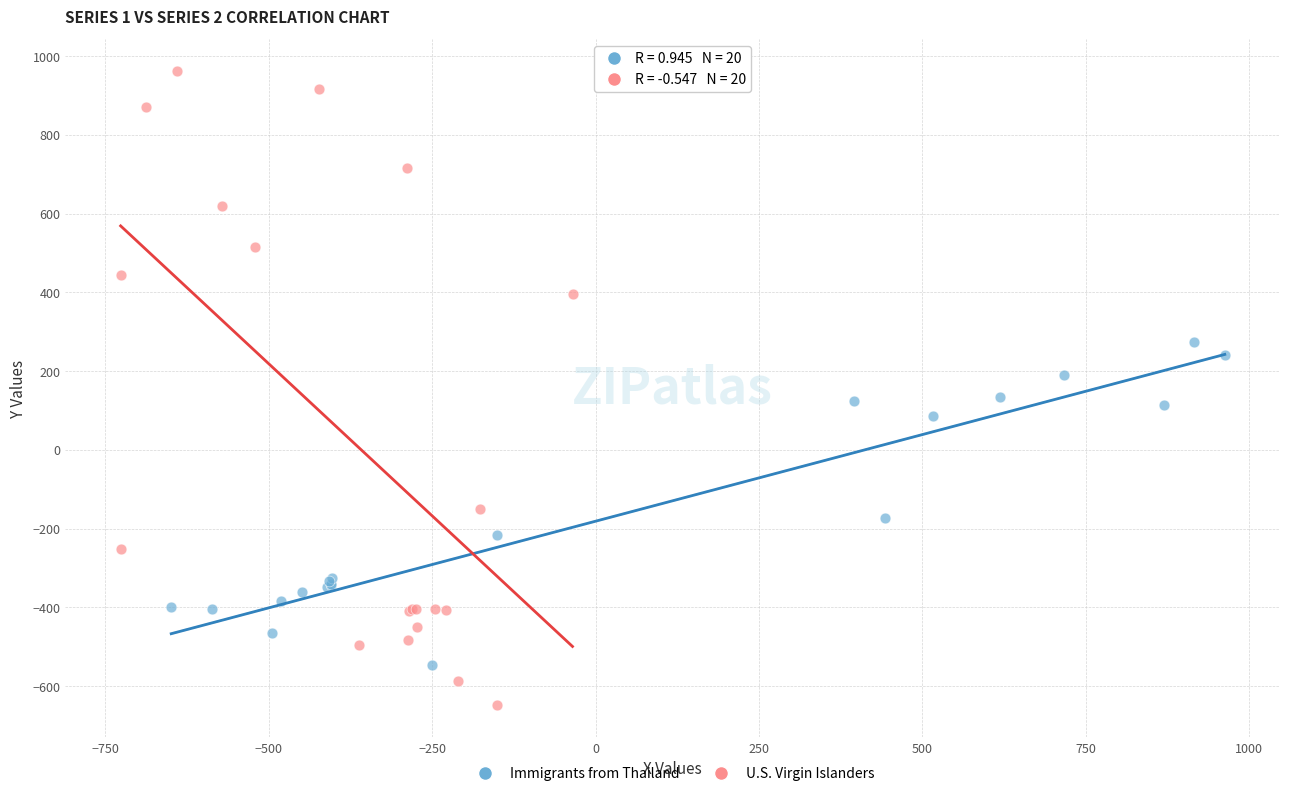

What are all the series names shown in the legend?

Immigrants from Thailand, U.S. Virgin Islanders